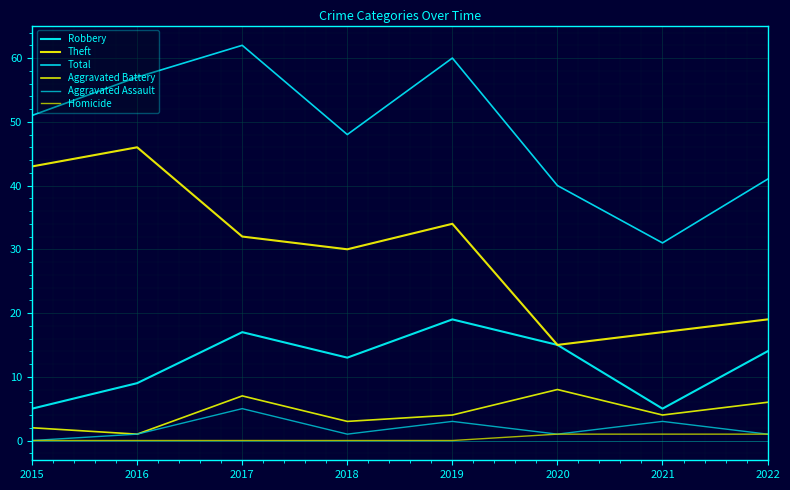

The value of Aggravated Battery at 2017 is 11. True or false?

False